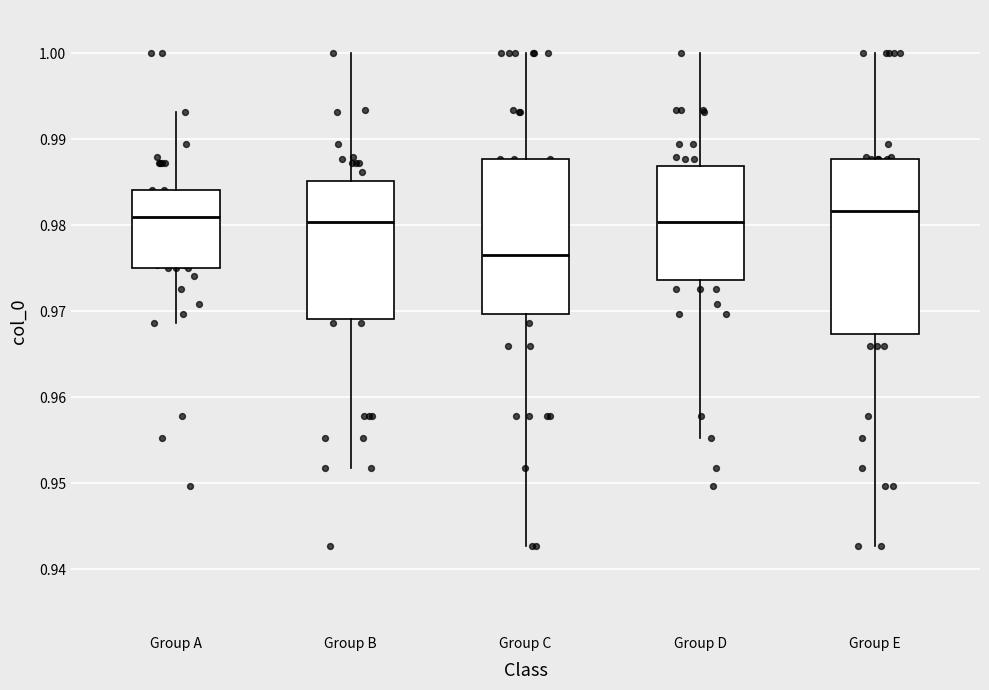

Reading left to right, transcribe this box plot: for each box, give where its median line is, the range the box spans, and where its two whiskers end, as read against the y-axis. The values are not printed on the chart, so give them approximately, as read against the axis.

Group A: median 0.981, box 0.975 to 0.984, whiskers 0.969 to 0.993
Group B: median 0.980, box 0.969 to 0.985, whiskers 0.952 to 1.000
Group C: median 0.976, box 0.970 to 0.988, whiskers 0.943 to 1.000
Group D: median 0.980, box 0.974 to 0.987, whiskers 0.955 to 1.000
Group E: median 0.982, box 0.967 to 0.988, whiskers 0.943 to 1.000